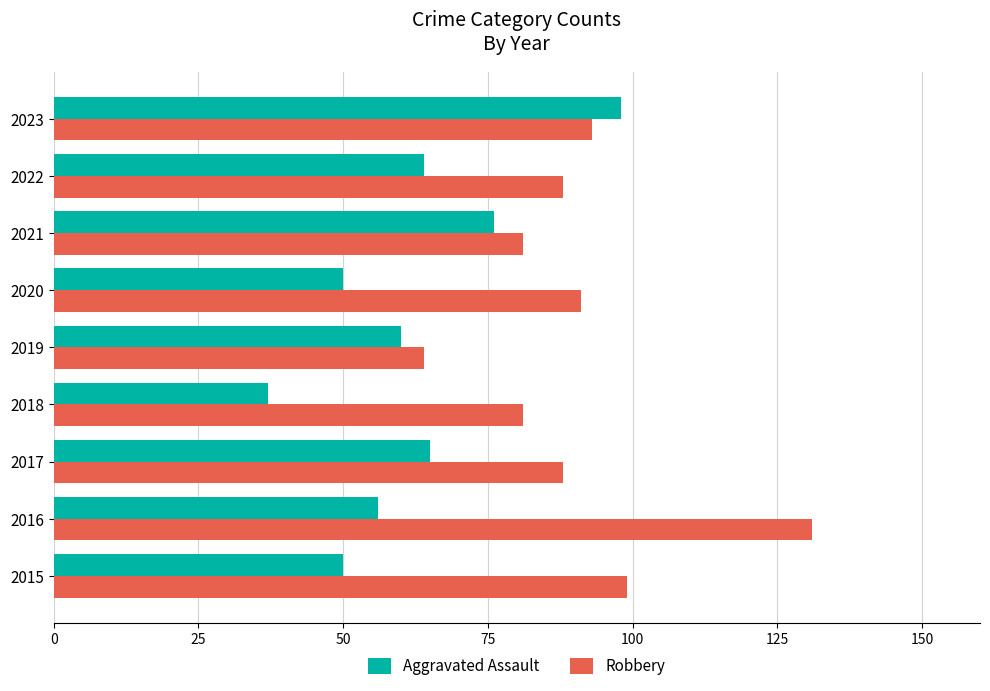

At which category is the sum across all series the highest?

2023